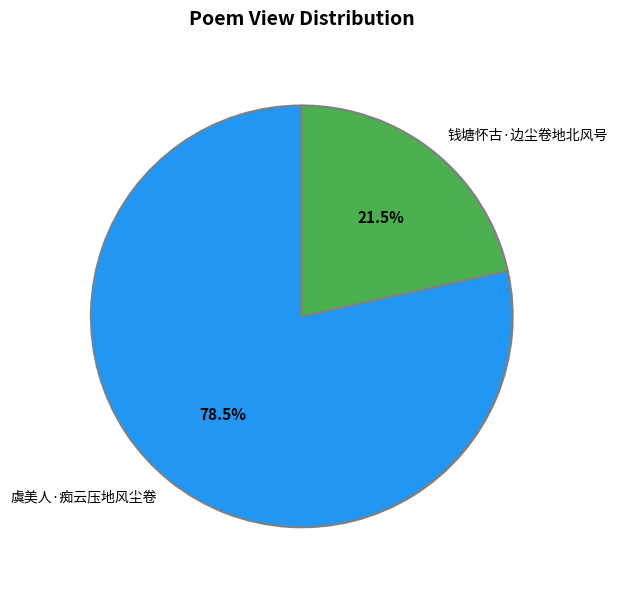

Between 钱塘怀古·边尘卷地北风号 and 虞美人·痴云压地风尘卷, which is larger?

虞美人·痴云压地风尘卷